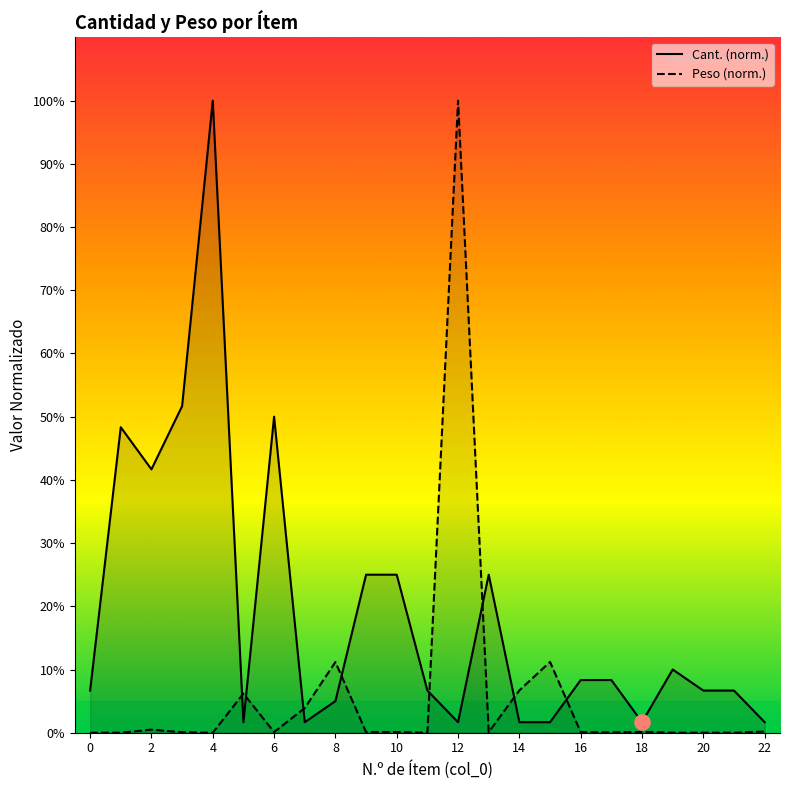

Is the value of Cant. at 12 greater than the value of Peso at 1?

Yes